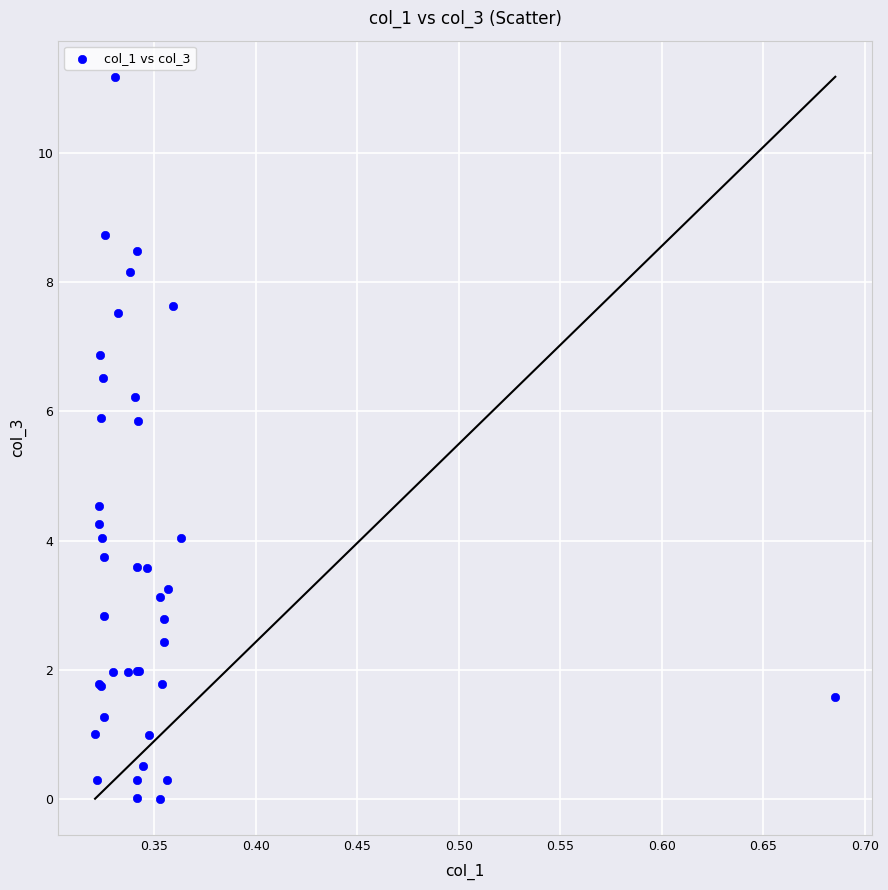

What Y value in the scatter plot is closest to 5?

4.5